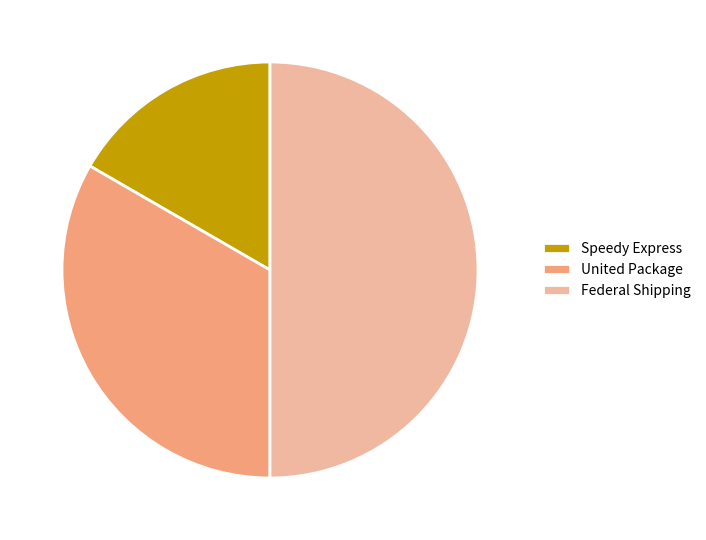

Between Speedy Express and United Package, which is larger?

United Package